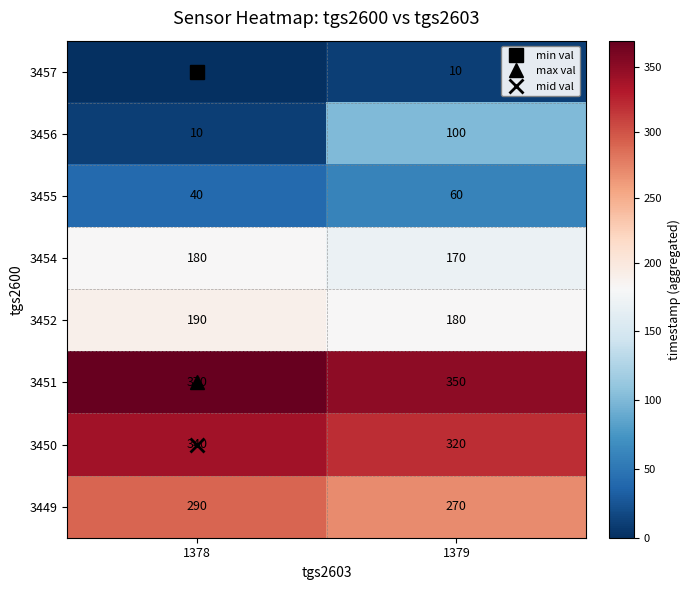

What is the minimum value for 3449?

270